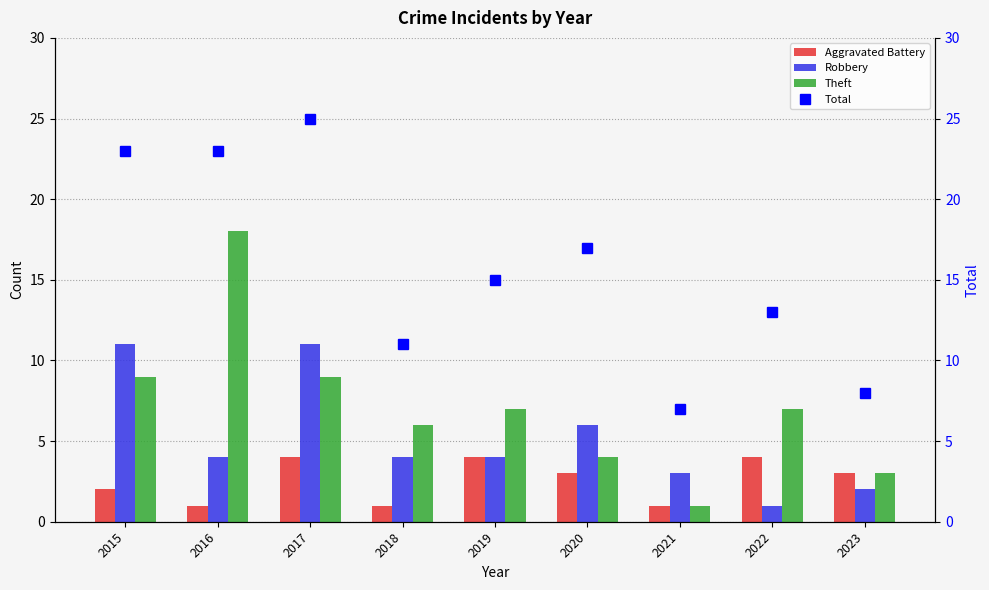

Which series has the largest range (max minus min)?

Total